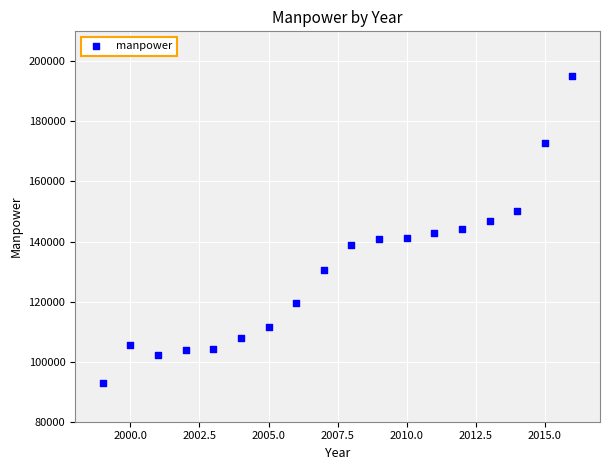

What is the range of Y values (max minus min)?

102300